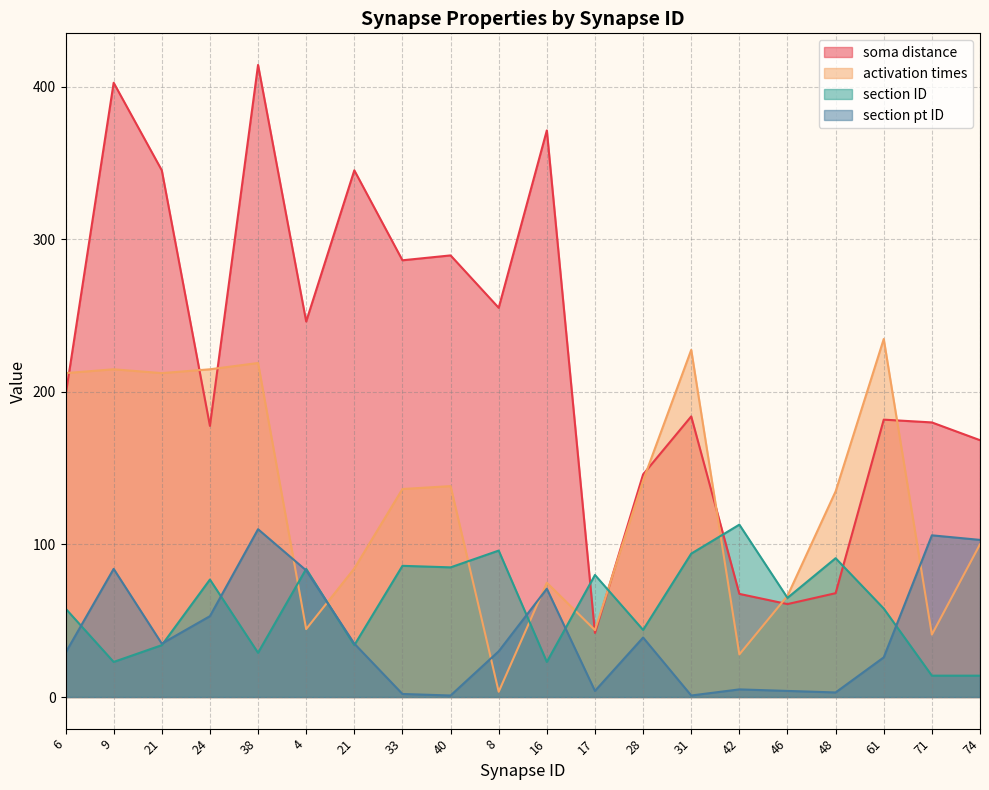

The section ID series shows 113.0 at 42. True or false?

True